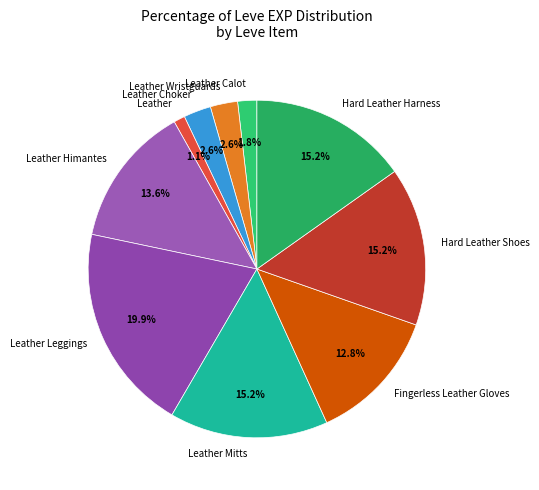

Does any single category account for the majority?

No